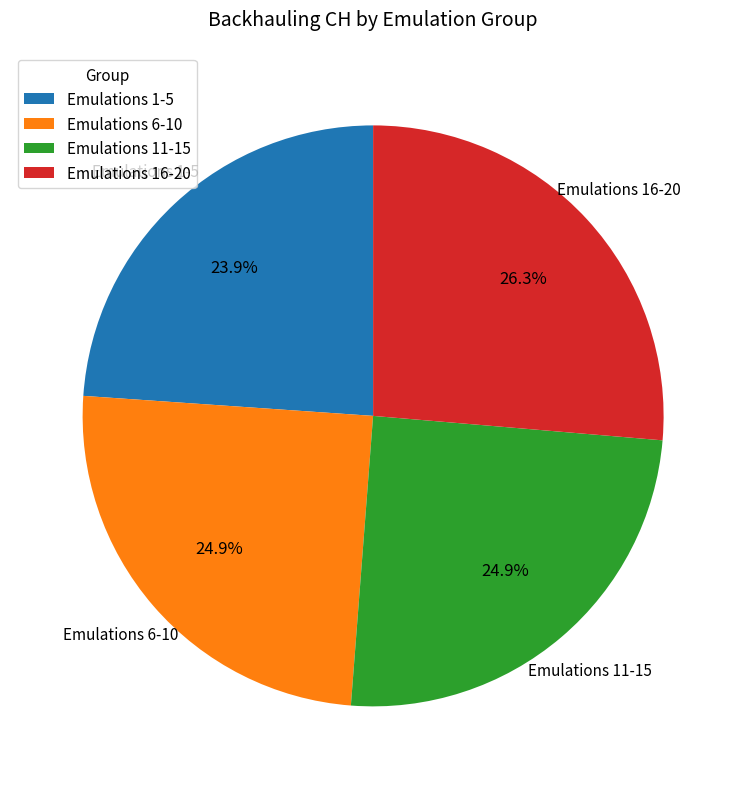

Which category has the biggest portion of the pie?

Emulations 16-20